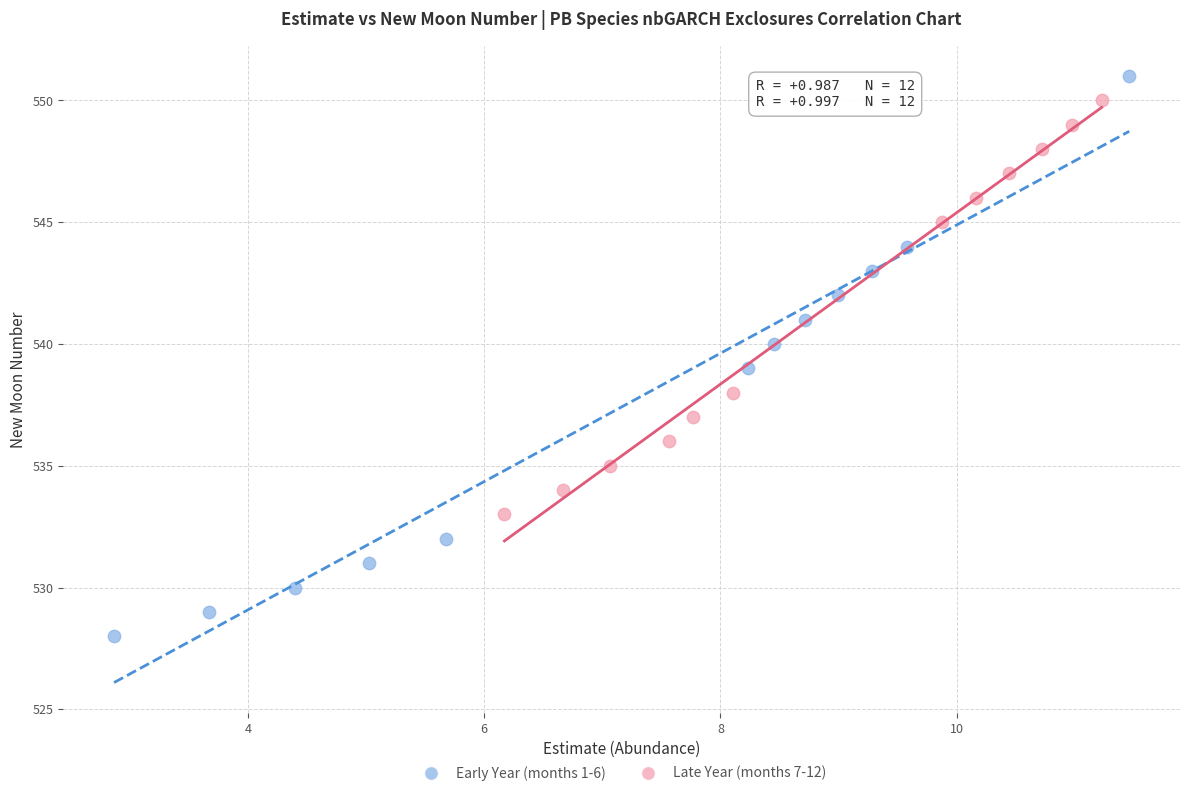

Which series reaches the minimum Y coordinate?

Early Year (months 1-6)